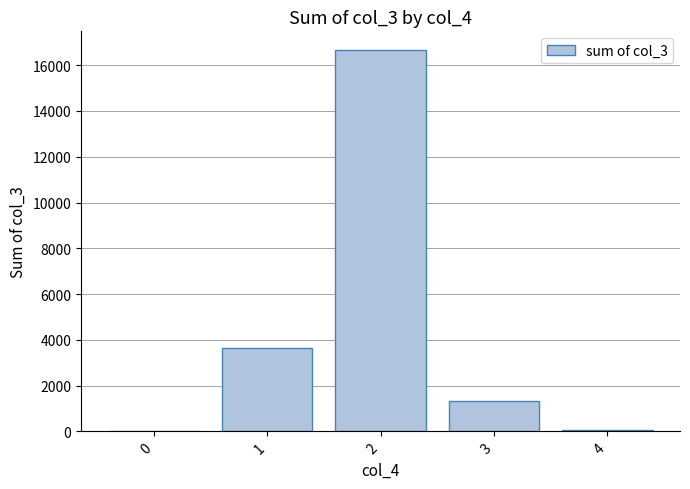

The value at 1 is 3644. True or false?

True